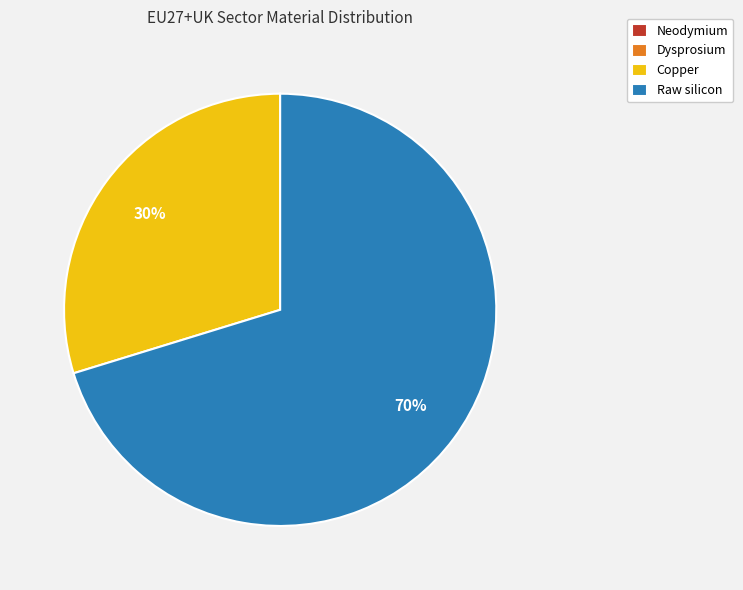

Which slice is the largest?

Raw silicon